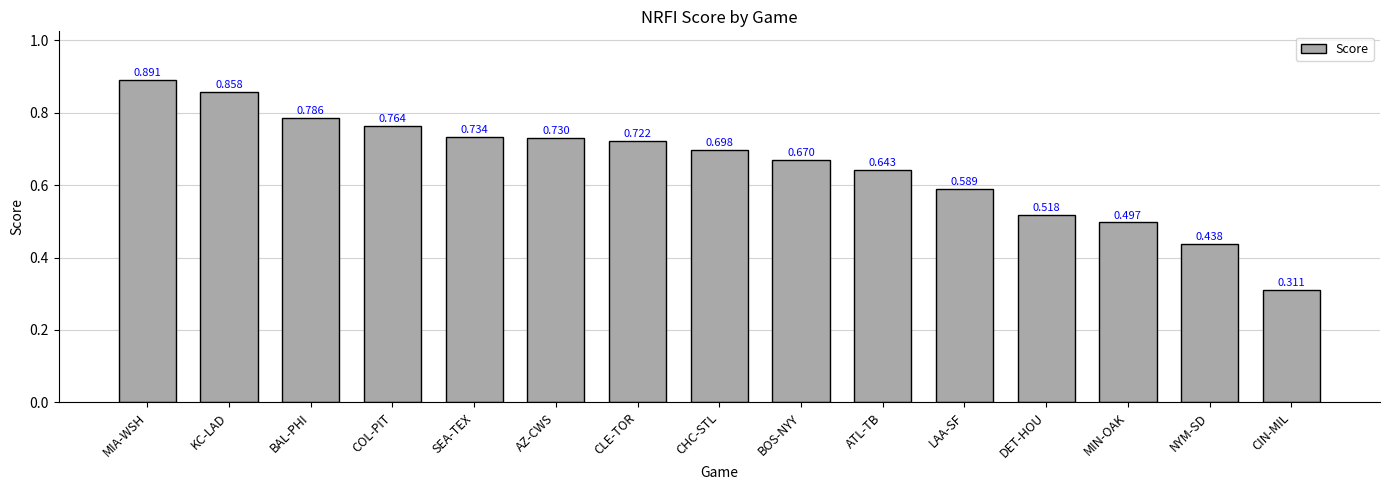

What is the label of the 1st bar from the left?

MIA-WSH